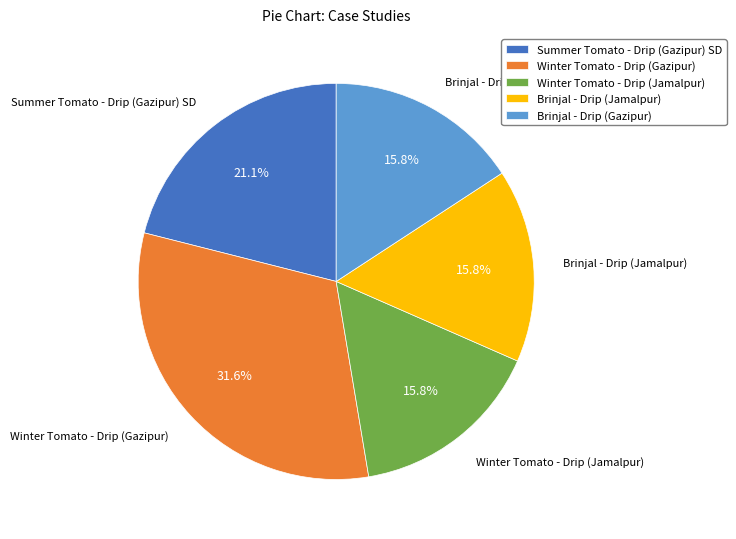

Count the number of slices in the pie.

5